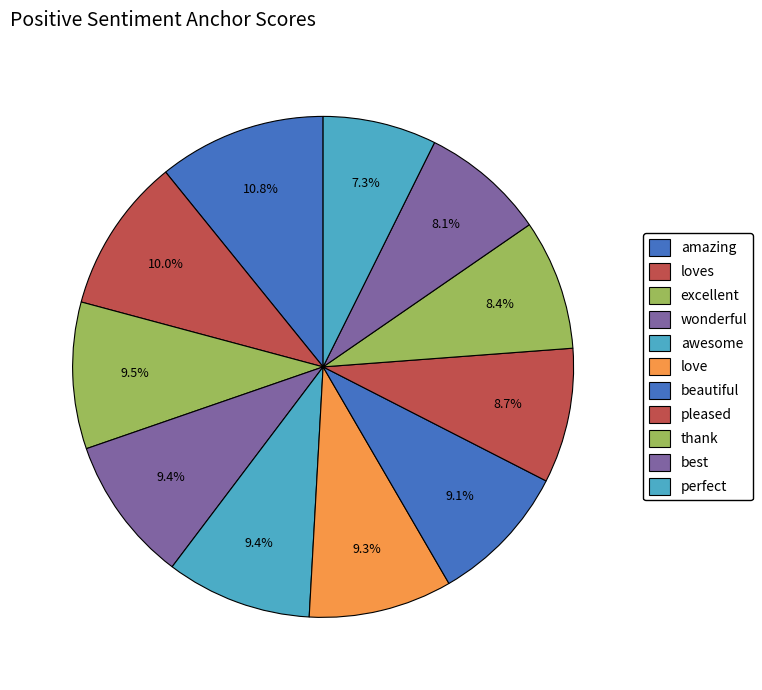

Rank the categories by value from lowest to highest.

perfect, best, thank, pleased, beautiful, love, wonderful, awesome, excellent, loves, amazing